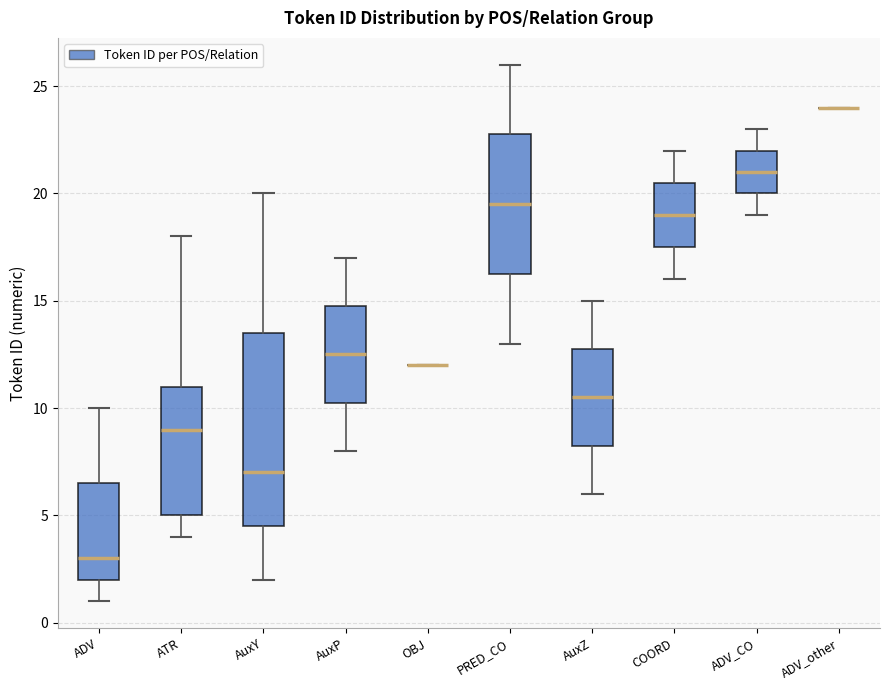

Comparing the boxes themselves (not the whiskers), which one is the tallest?

AuxY